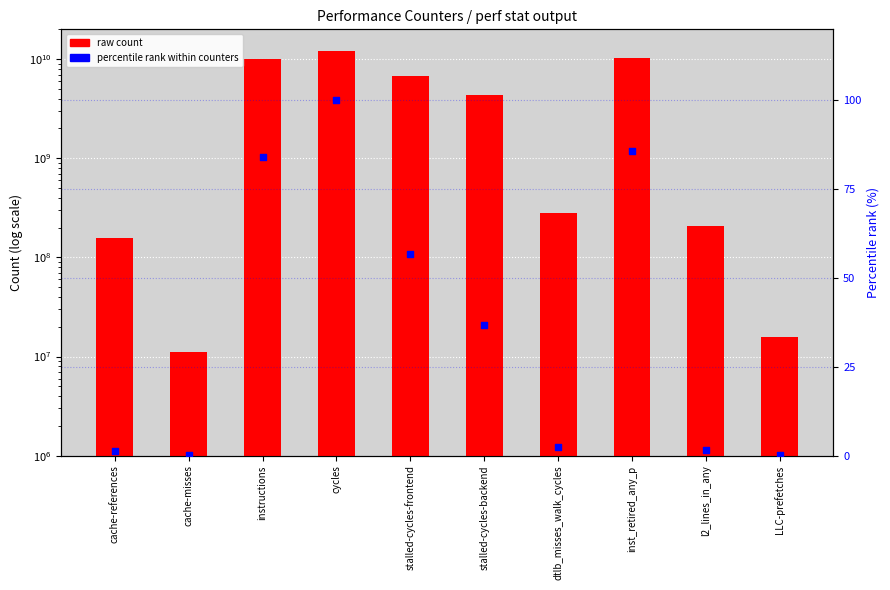

Which series has the largest total across all categories?

raw count